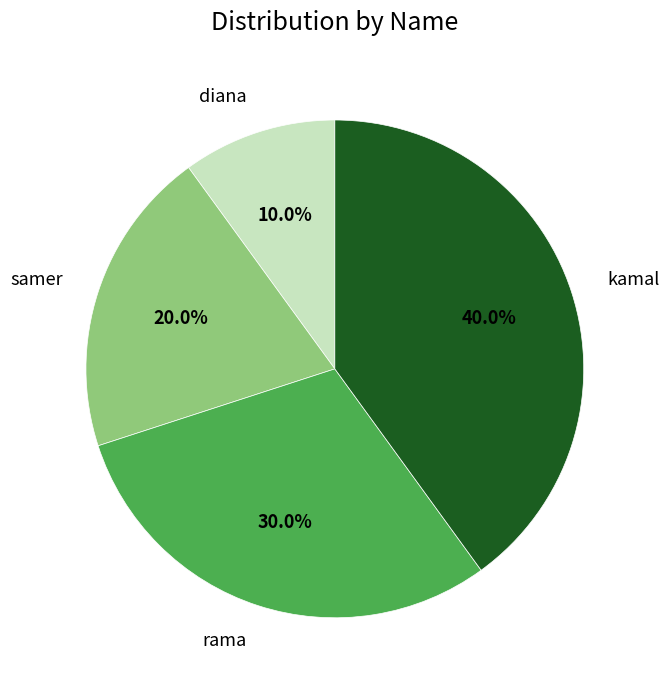

What is the smallest slice in the pie chart?

diana